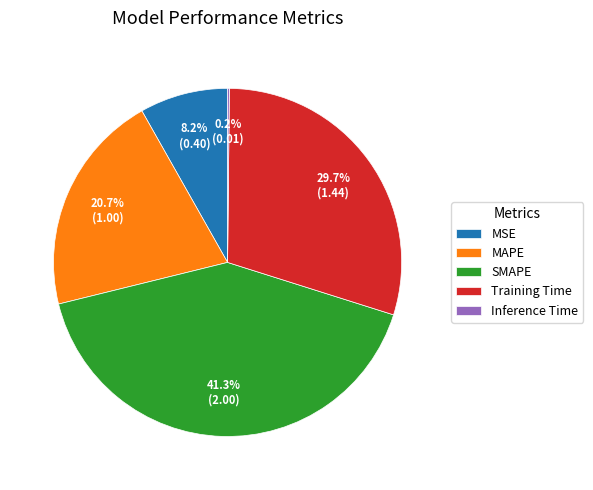

True or false: MAPE accounts for 7% of the total.

False